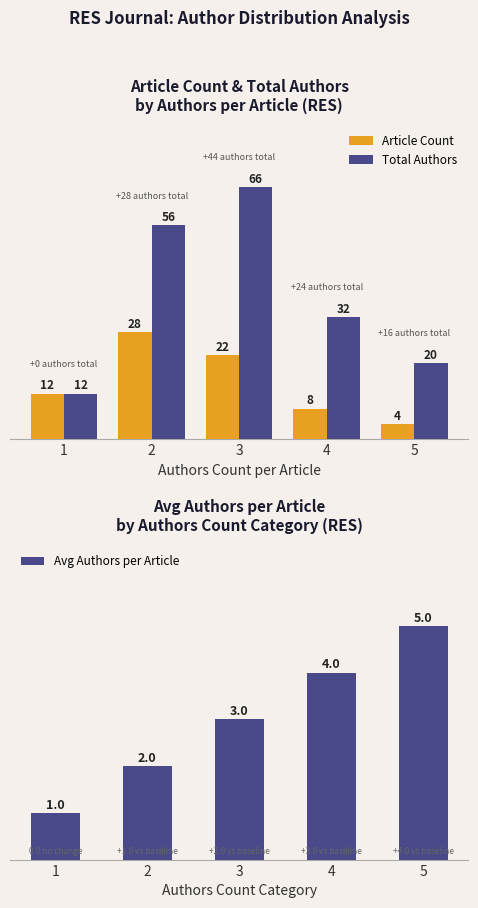

How many groups of bars are there?

5